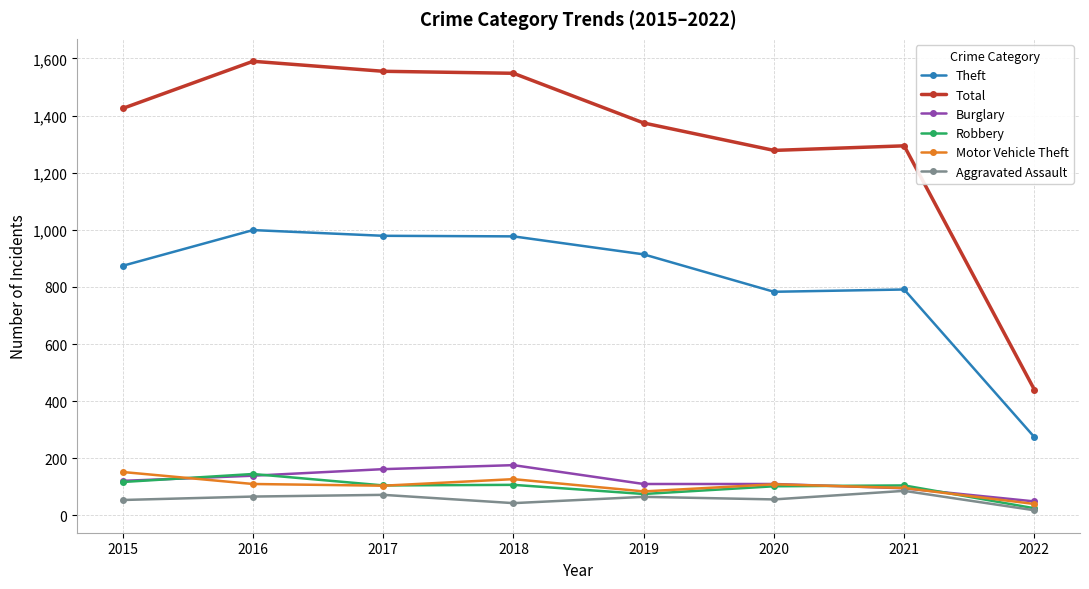

True or false: Burglary and Total cross at least once.

False